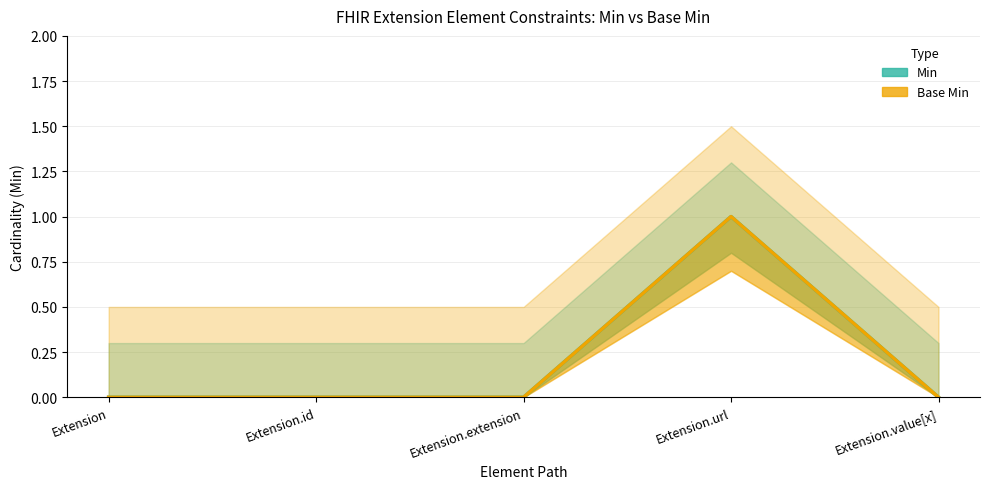

Which has a higher value, Extension.url or Extension?

Extension.url